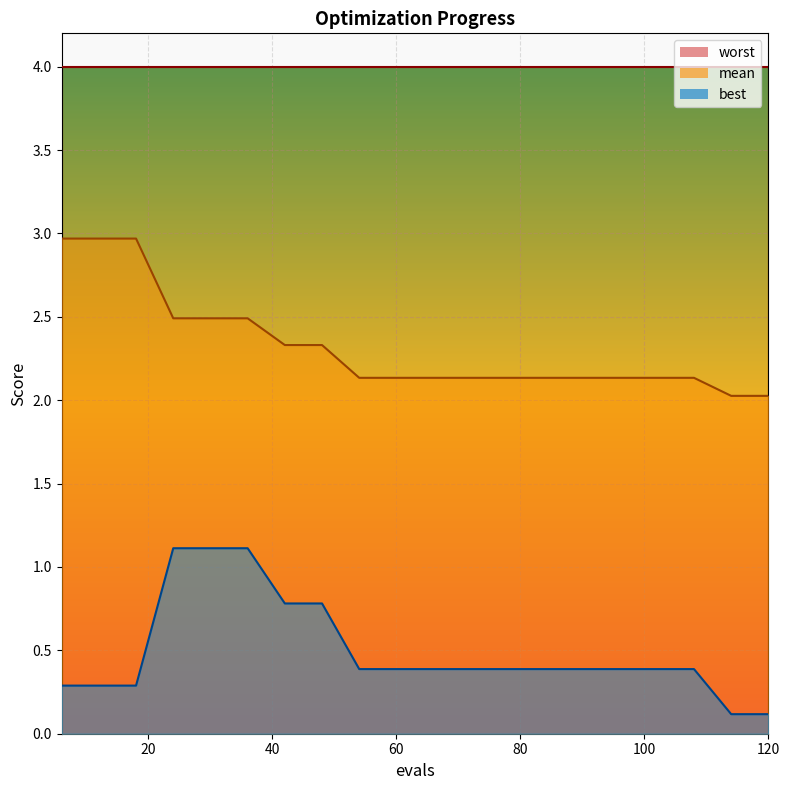

At which label is mean closest to 2?

114